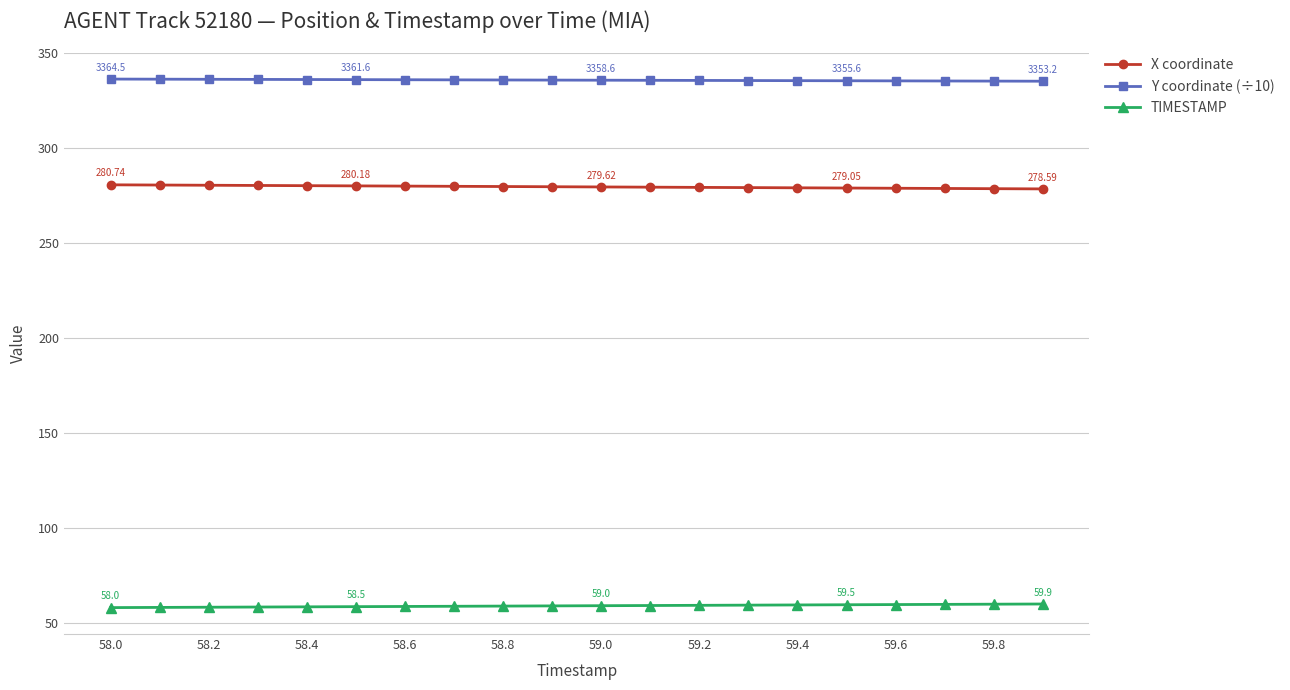

True or false: Y coordinate (÷10) and X coordinate intersect in this chart.

False